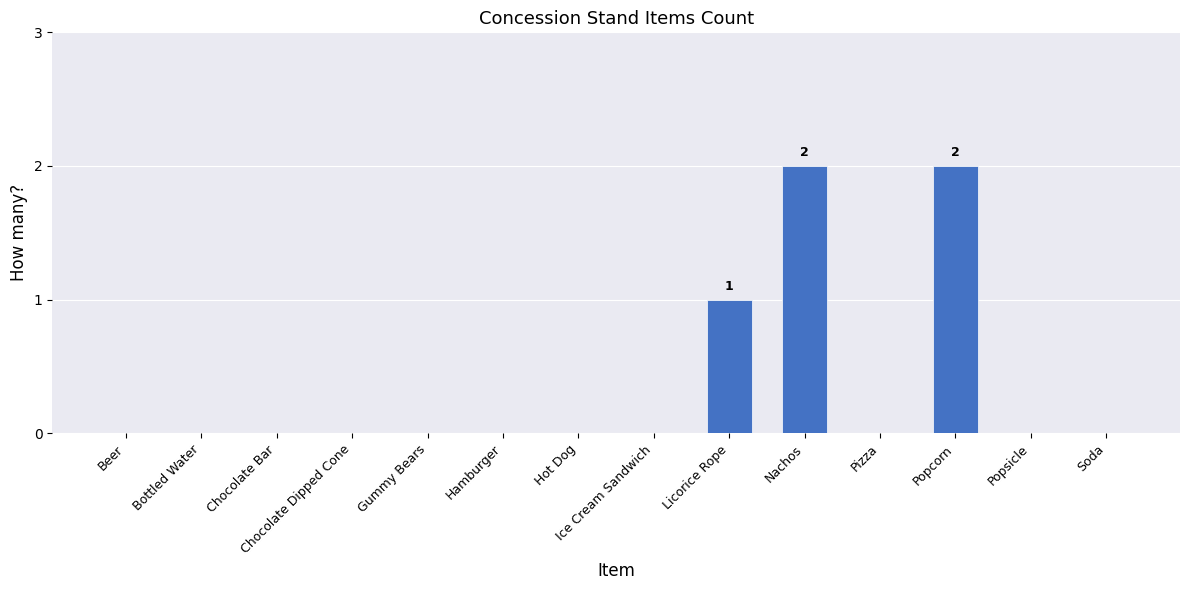

How many values are between 0 and 1?

12